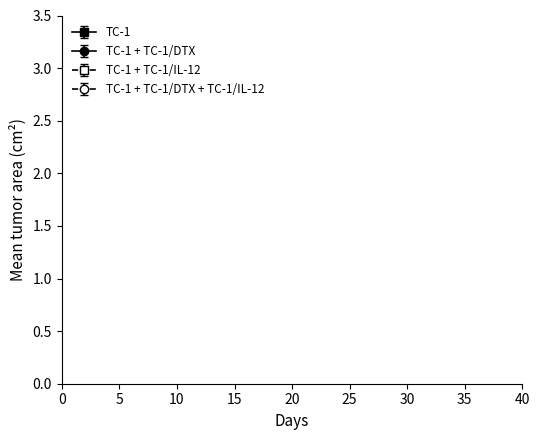

Does the chart have visible grid lines?

No